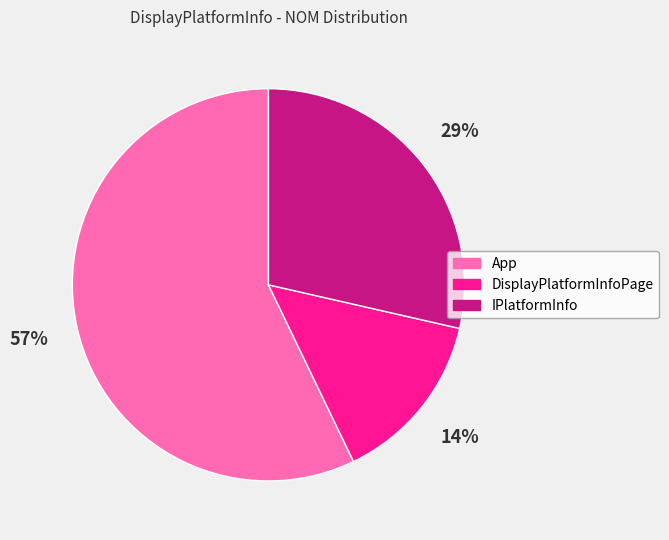

How many segments does this pie chart have?

3